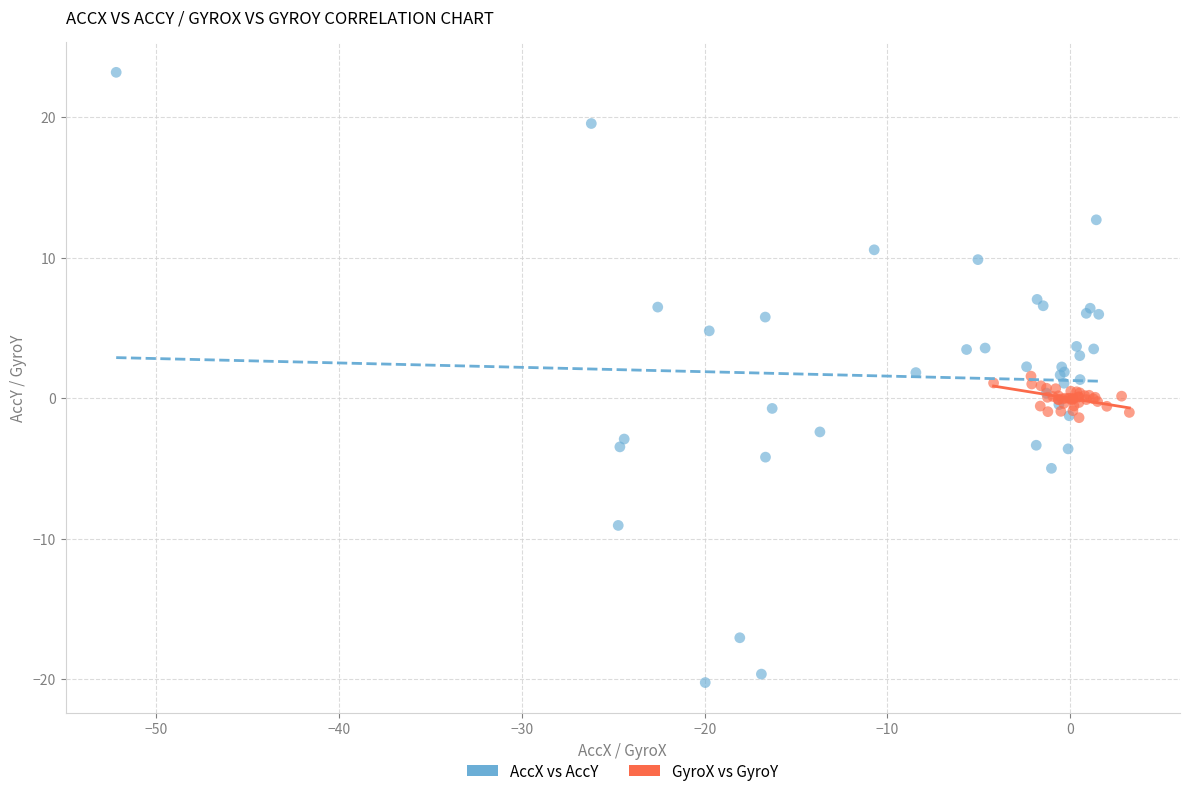

Which series has the widest spread of Y values?

AccX vs AccY